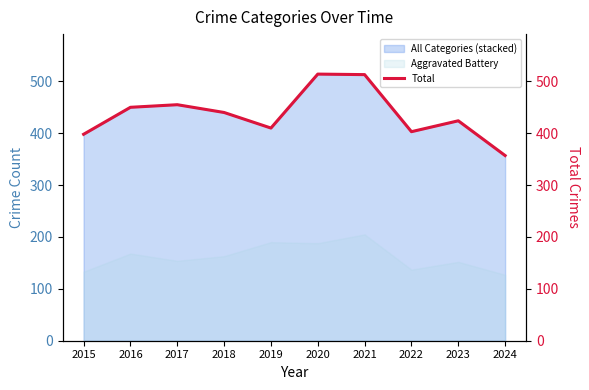

Is it true that the value at 2017 is 630?

False